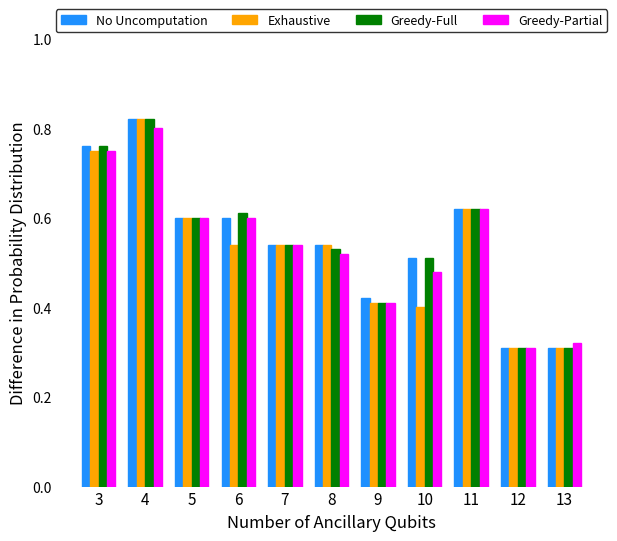

Is the value of Exhaustive at 6 greater than the value of Greedy-Full at 13?

Yes